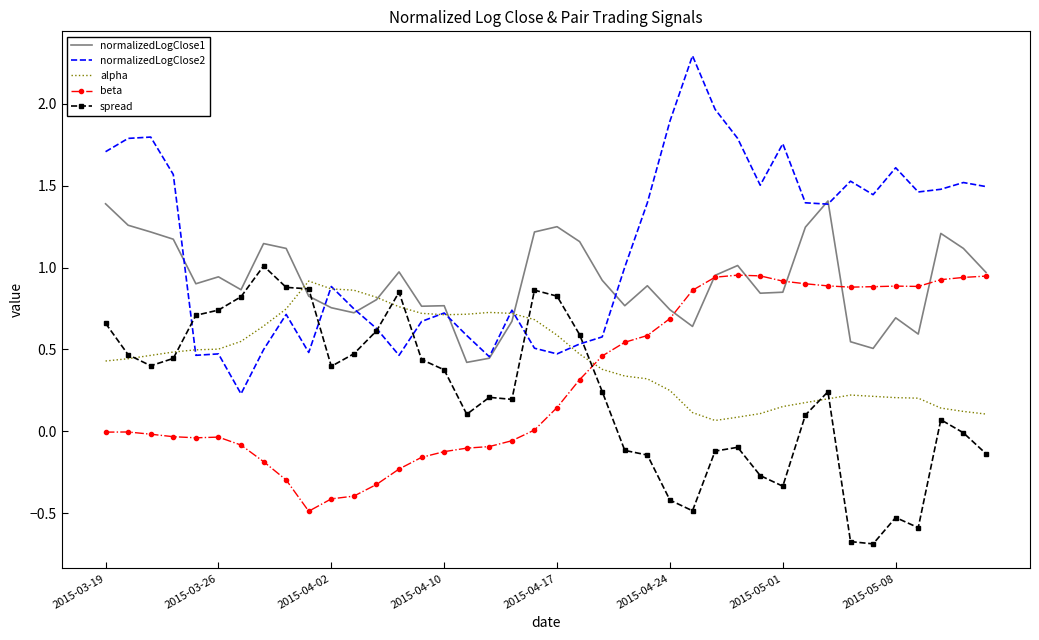

What is the minimum value shown in the chart?

-0.7